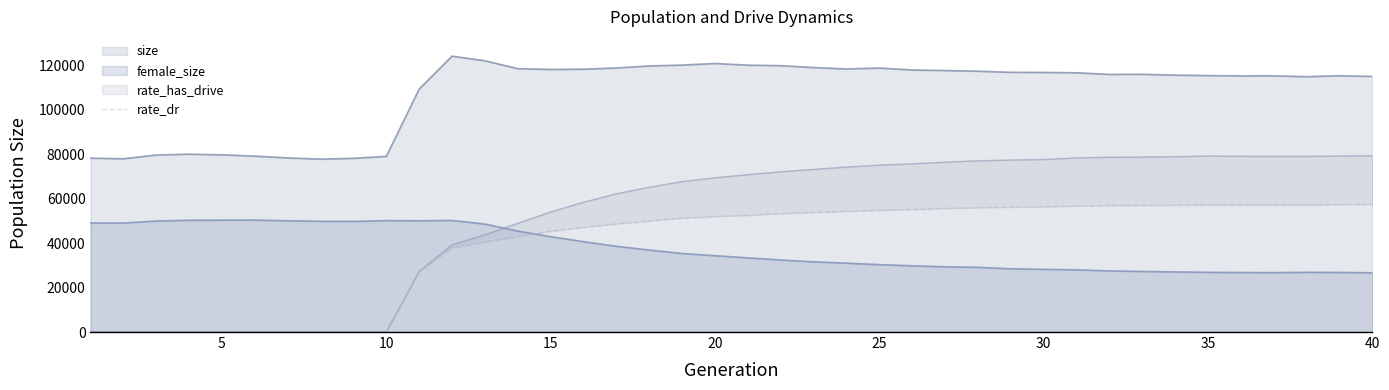

True or false: size and female_size intersect in this chart.

False